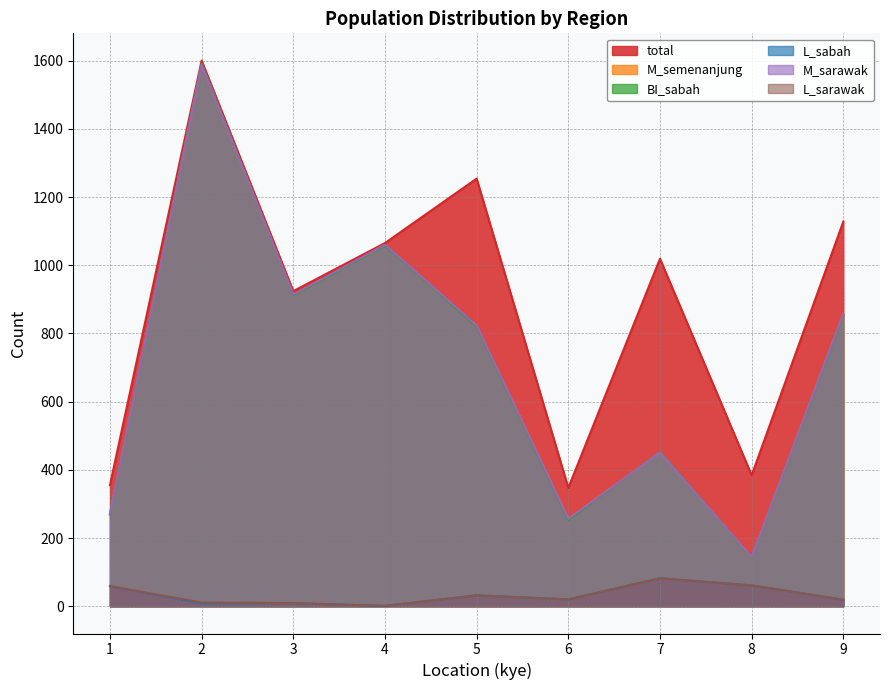

Reading left to right, list all the values displayed in this chart.

total: 1=355	2=1600	3=924	4=1065	5=1254	6=347	7=1019	8=384	9=1128
M_semenanjung: 1=271	2=1589	3=913	4=1059	5=822	6=256	7=451	8=144	9=857
BI_sabah: 1=269	2=1591	3=912	4=1058	5=820	6=253	7=452	8=143	9=854
L_sabah: 1=59	2=8	3=9	4=1	5=32	6=20	7=82	8=61	9=19
M_sarawak: 1=271	2=1589	3=914	4=1060	5=823	6=256	7=451	8=144	9=857
L_sarawak: 1=59	2=11	3=9	4=1	5=32	6=20	7=82	8=61	9=19